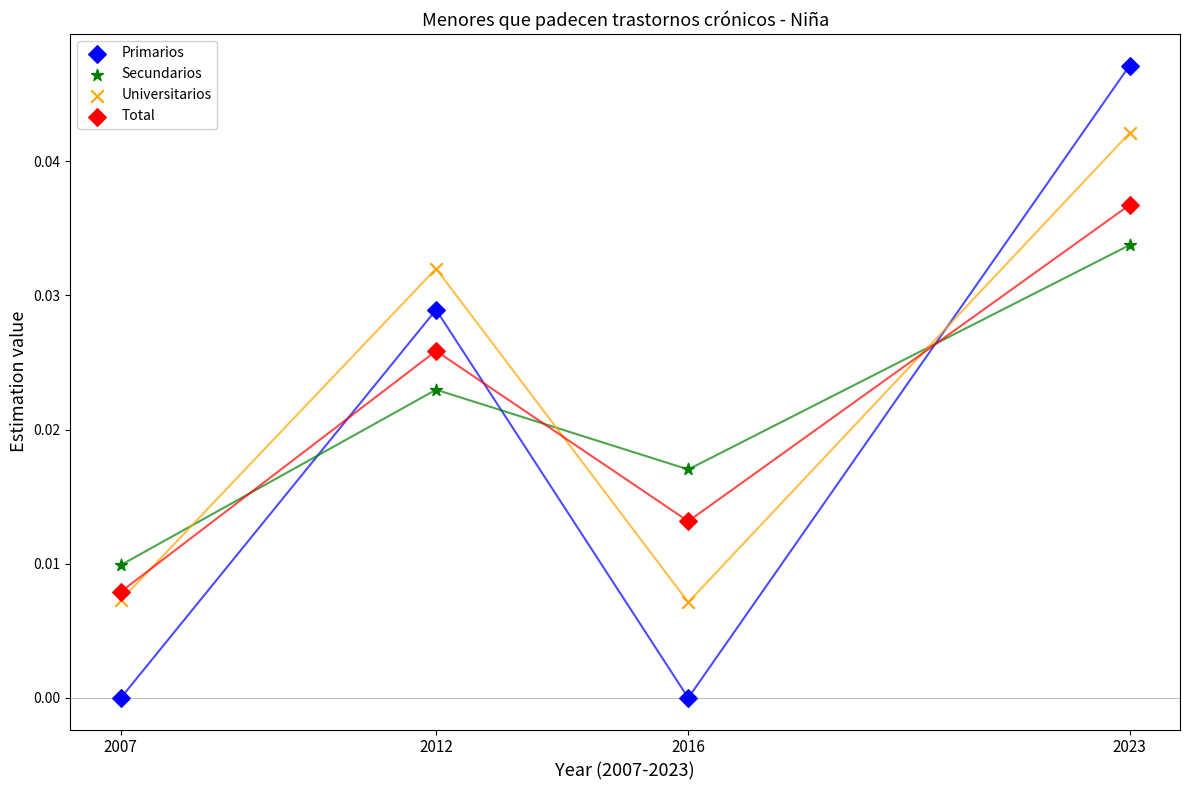

Which series has the largest Y range (max minus min)?

Primarios